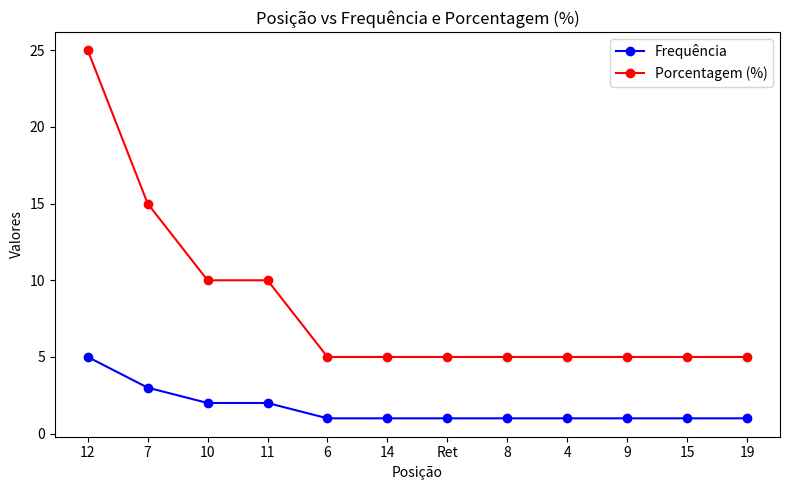

What is the greatest value displayed?

25